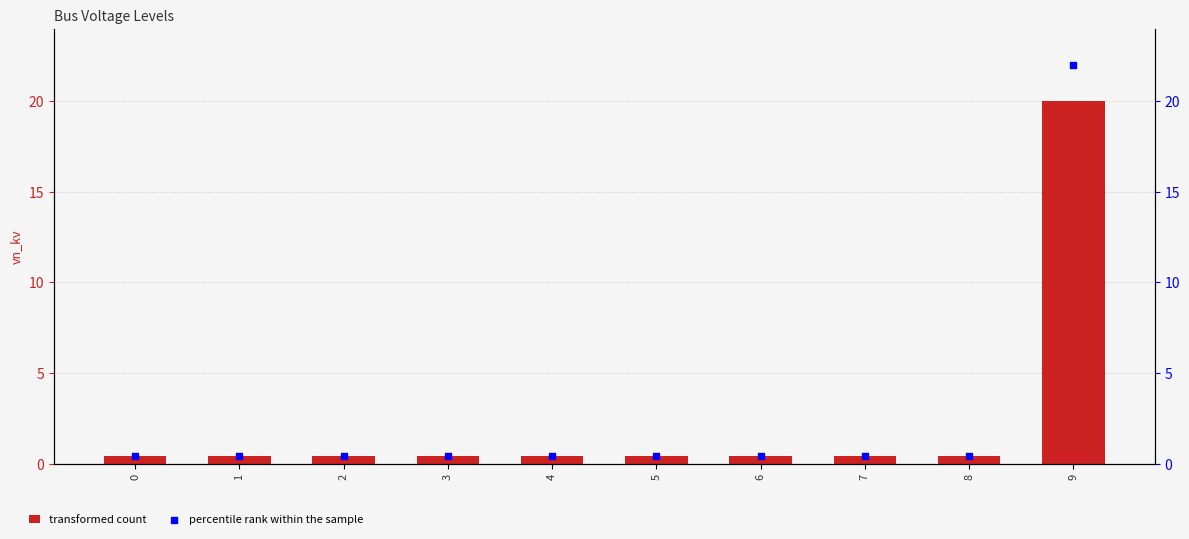

At which category is the sum across all series the highest?

9